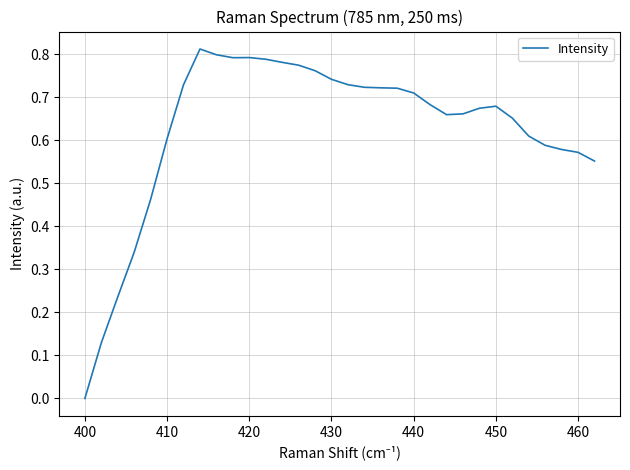

Is it true that the value at 400 is -0.0?

True